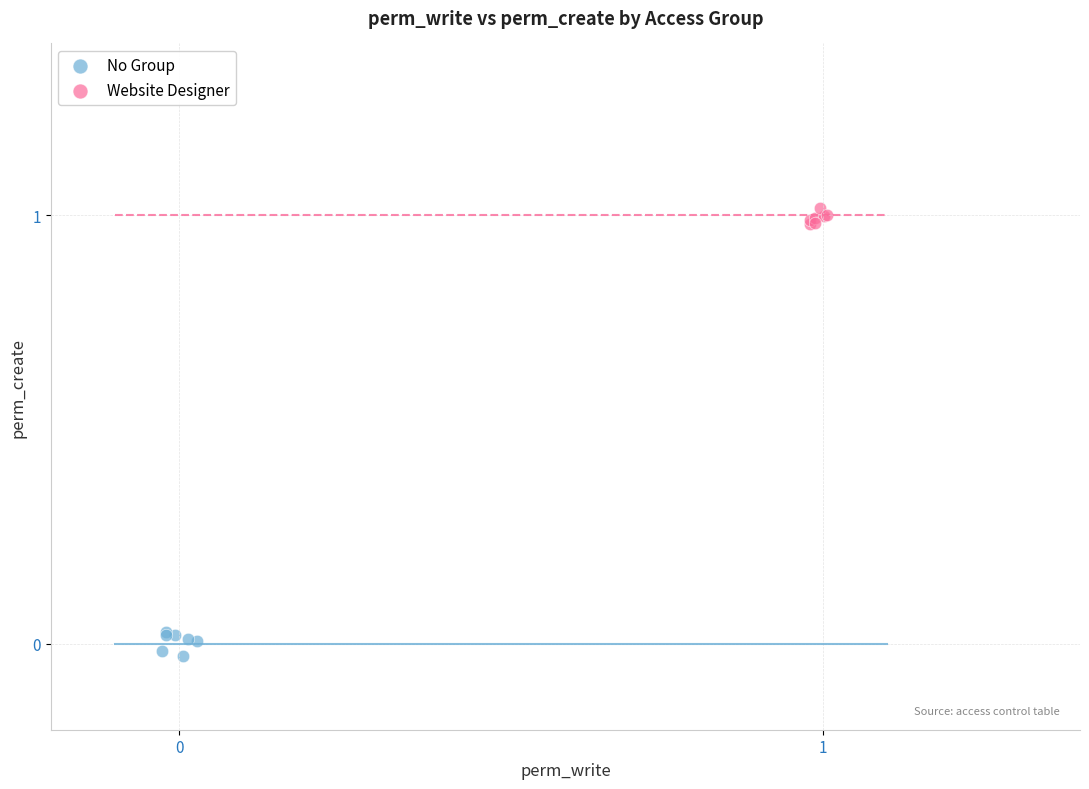

Which series contains the highest Y value?

Website Designer